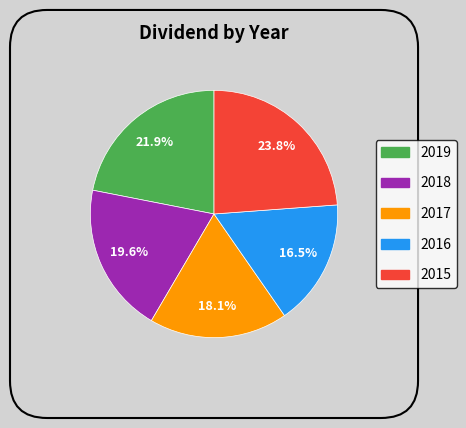

What percentage is NOT represented by 2018?

80.4%